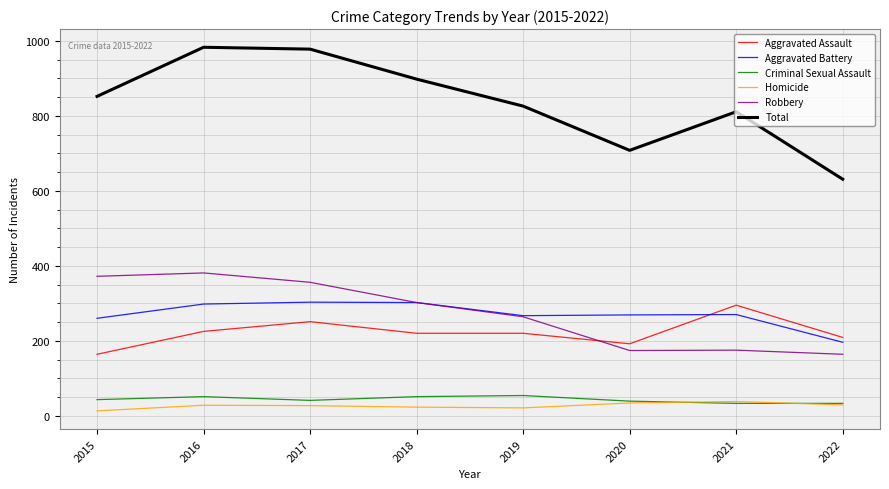

What is the difference between the highest and lowest values at 2020?

674